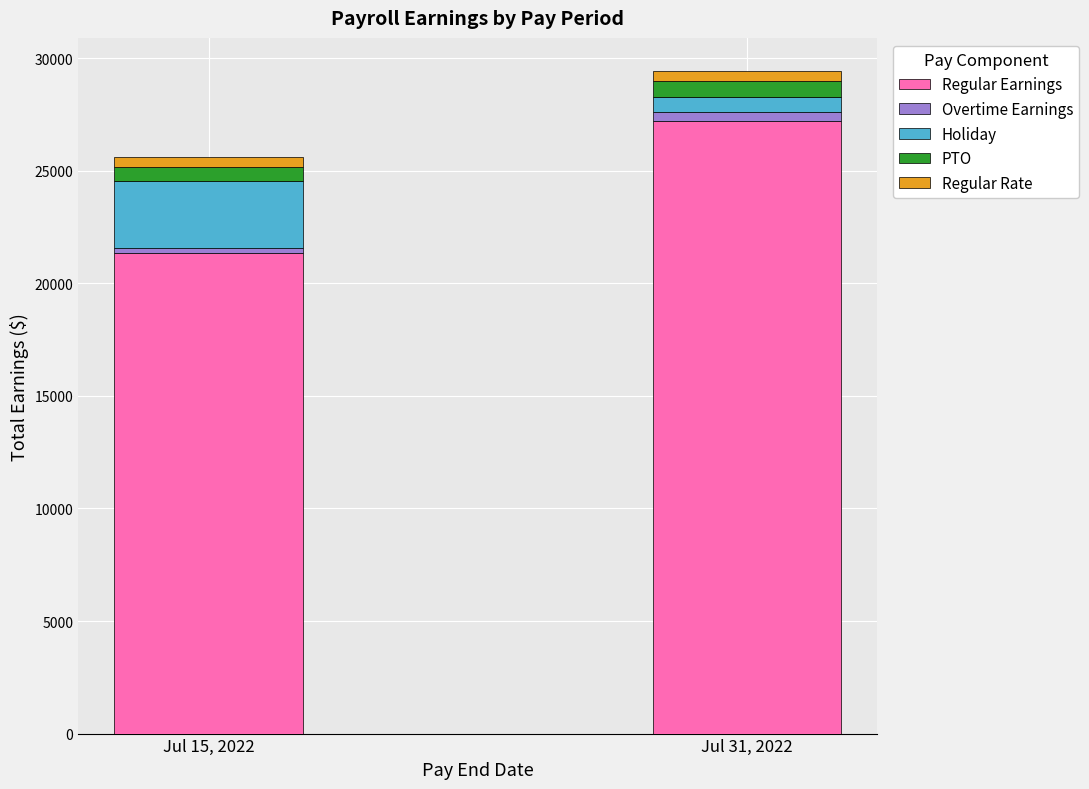

Which category has the highest value in the Regular Earnings series?

Jul 31, 2022